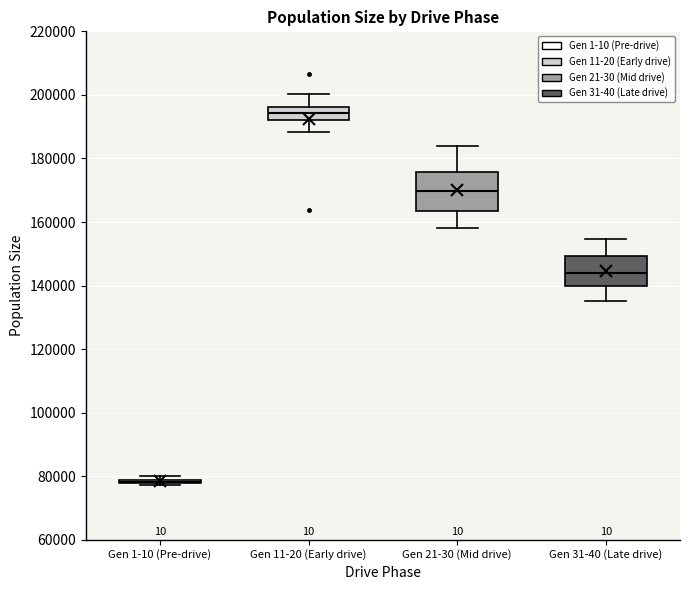

Reading left to right, read every box against the y-axis: the position of its median line, the range the box covers, and the ends of its whiskers. The values are not printed on the chart, so give them approximately, as read against the axis.

Gen 1-10 (Pre-drive): box collapsed to a line at 78000, whiskers 78000 to 80000
Gen 11-20 (Early drive): median 194000, box 192000 to 196000, whiskers 188000 to 200000
Gen 21-30 (Mid drive): median 170000, box 164000 to 176000, whiskers 158000 to 184000
Gen 31-40 (Late drive): median 144000, box 140000 to 150000, whiskers 136000 to 154000